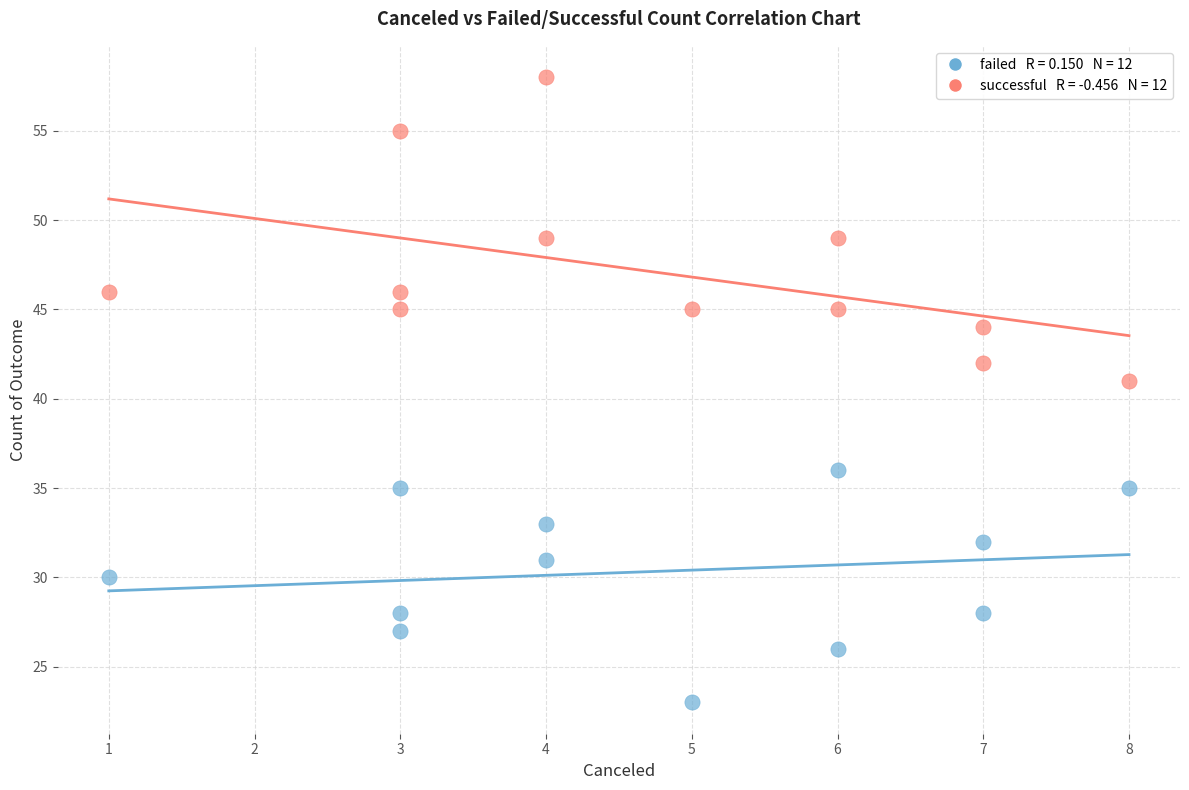

Across all series, what Y value is closest to 40?

41